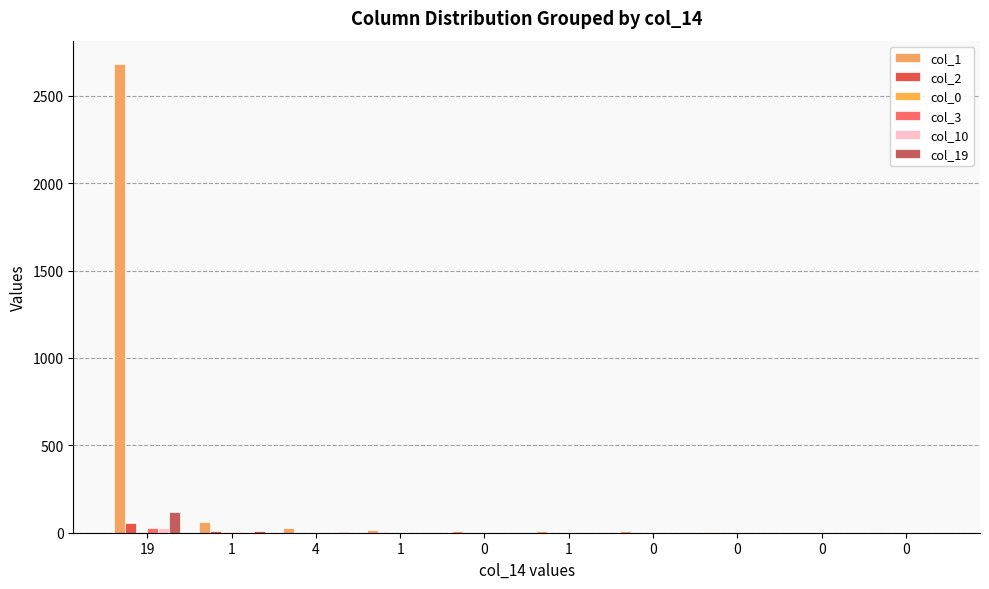

How many series are shown in this chart?

6